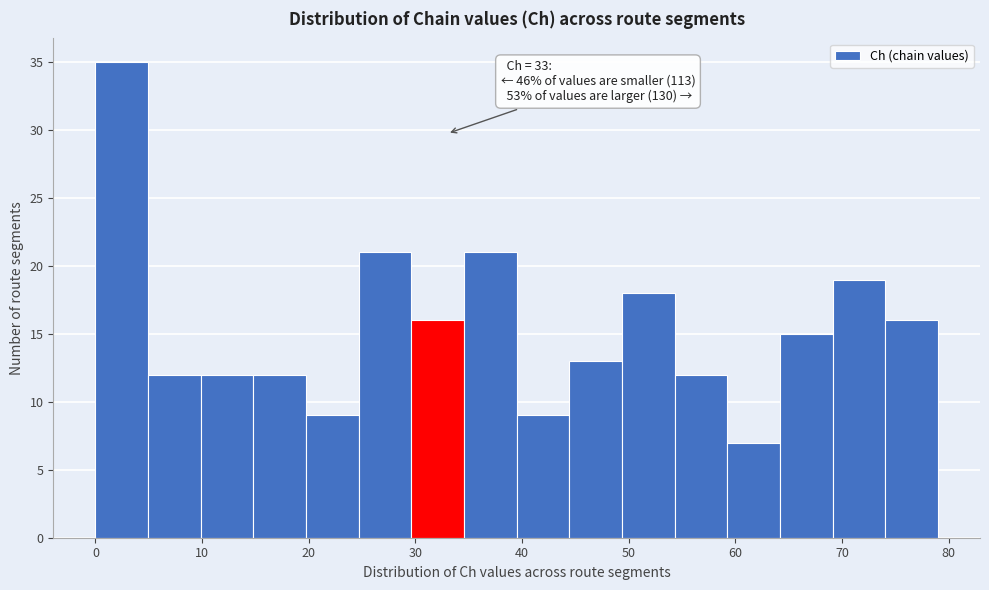

Which range on the x-axis has the tallest bar?

0 to 5